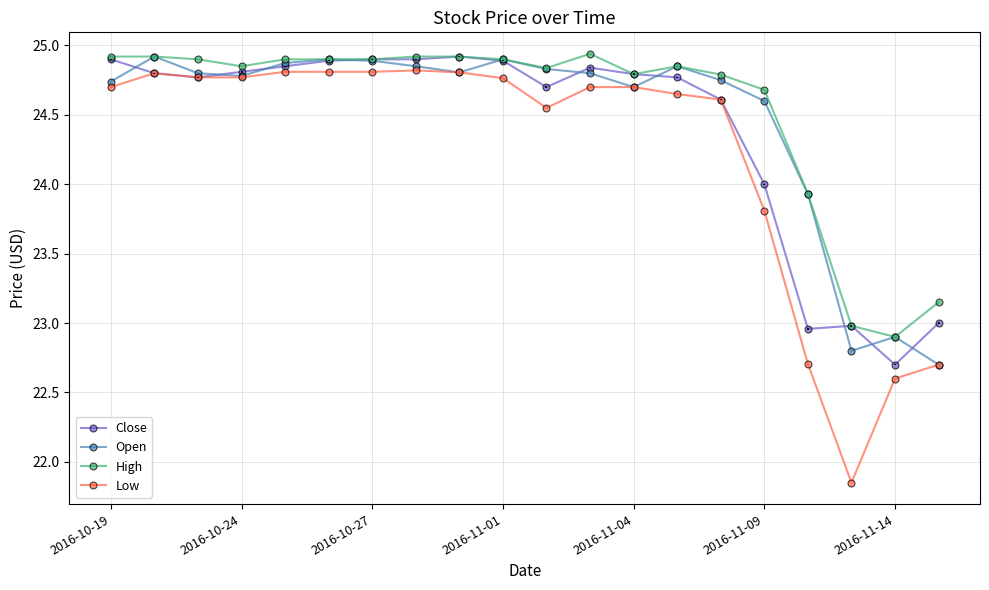

True or false: Low has more than 1 interior local peaks.

True